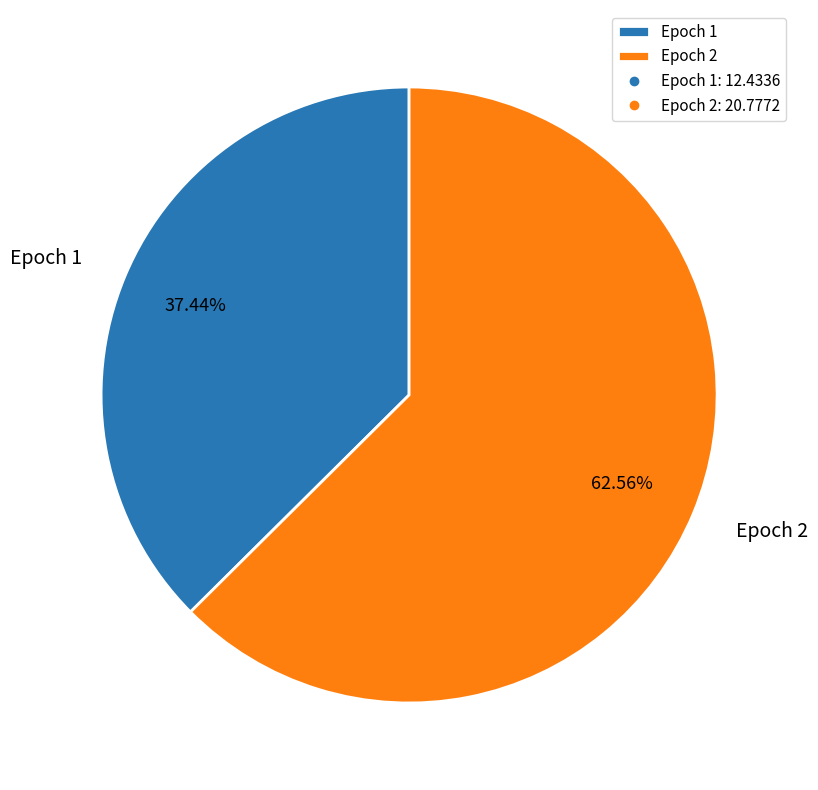

To the nearest percent, what is the combined percentage of Epoch 1 and Epoch 2?

100%